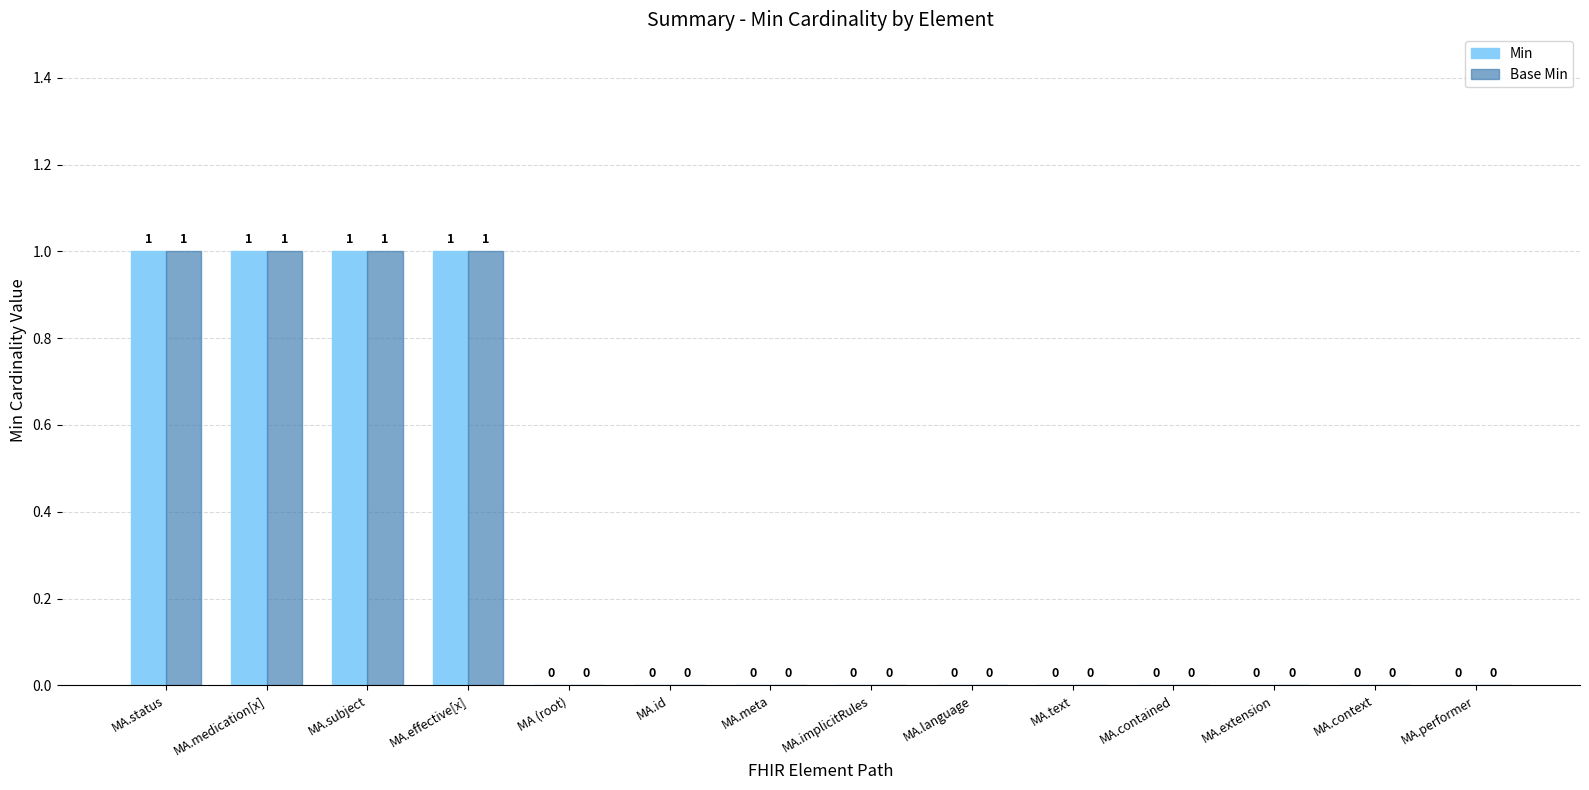

Reading left to right, what are all the values shown in this chart?

Min: MA.status=1	MA.medication[x]=1	MA.subject=1	MA.effective[x]=1	MA (root)=0	MA.id=0	MA.meta=0	MA.implicitRules=0	MA.language=0	MA.text=0	MA.contained=0	MA.extension=0	MA.context=0	MA.performer=0
Base Min: MA.status=1	MA.medication[x]=1	MA.subject=1	MA.effective[x]=1	MA (root)=0	MA.id=0	MA.meta=0	MA.implicitRules=0	MA.language=0	MA.text=0	MA.contained=0	MA.extension=0	MA.context=0	MA.performer=0